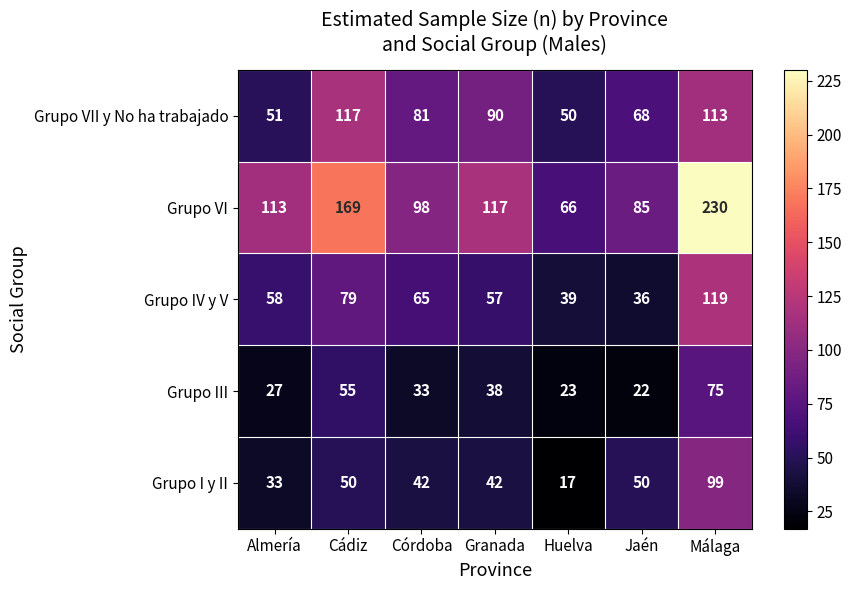

What is the difference between the second highest and minimum values in the Grupo VI series?

103